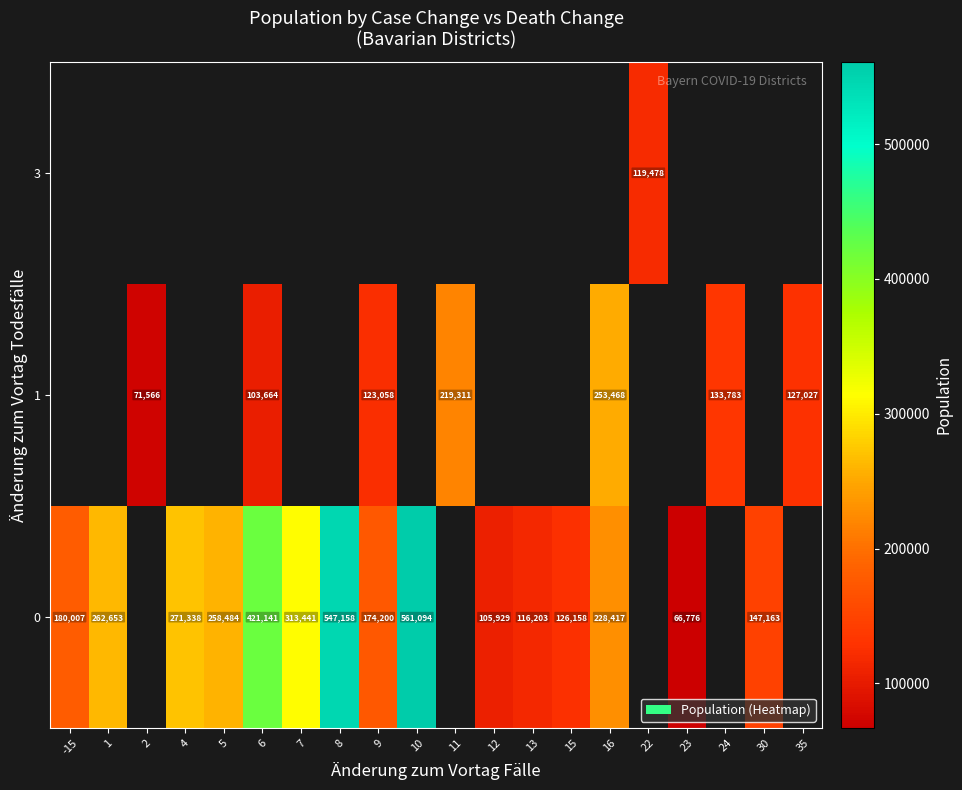

The value of 0 at 16 is 228417. True or false?

True